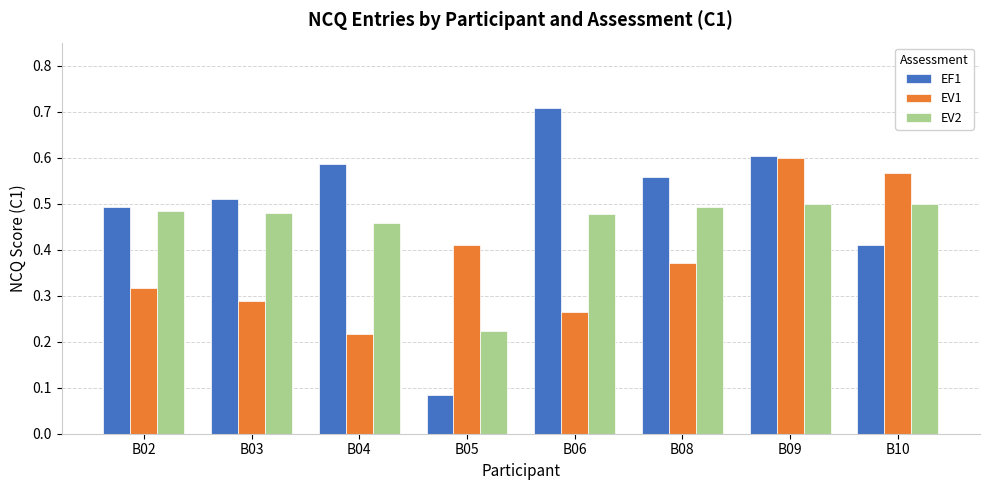

At which category is the sum across all series the highest?

B09